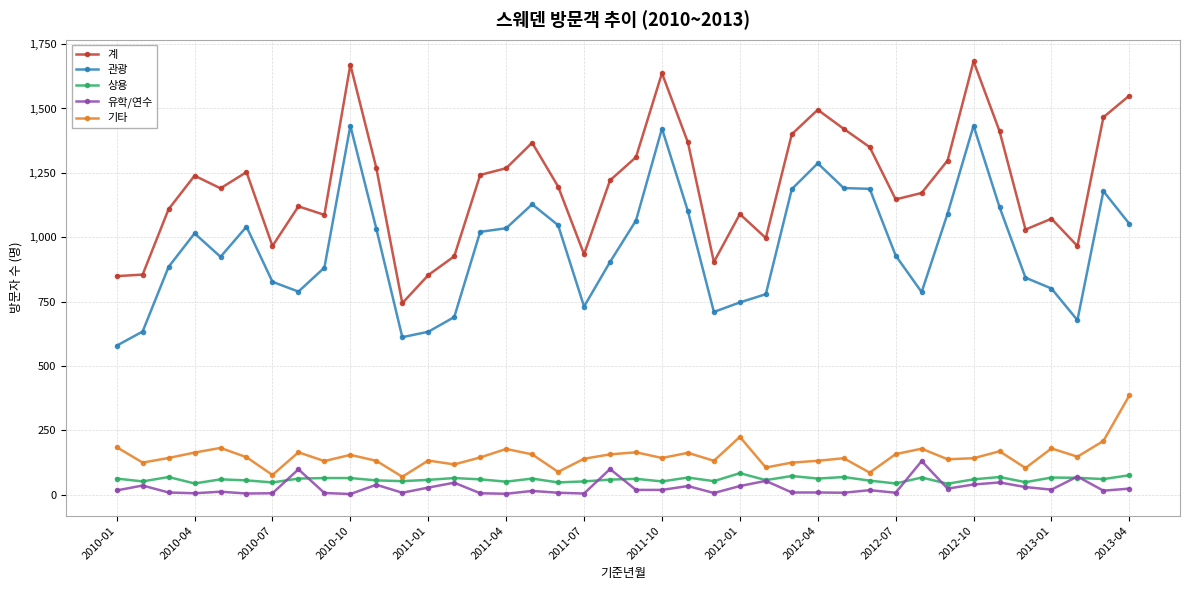

True or false: 기타 has more than 1 interior local peaks.

True